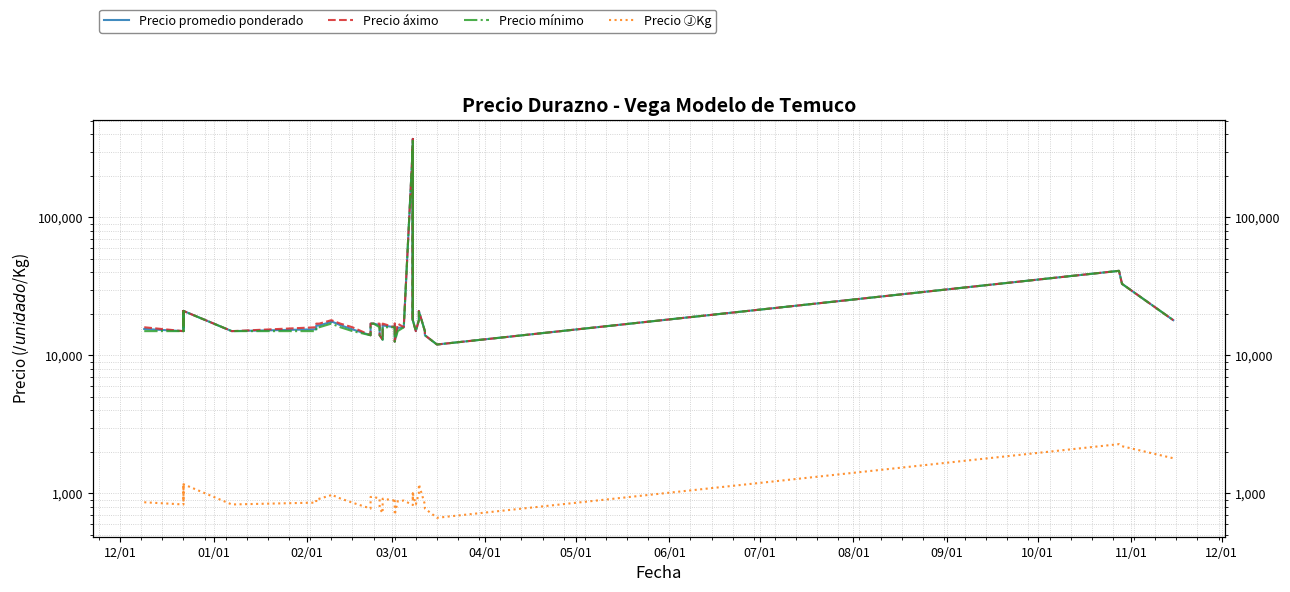

What are all the series names shown in the legend?

Precio promedio ponderado, Precio áximo, Precio mínimo, Precio ⒿKg